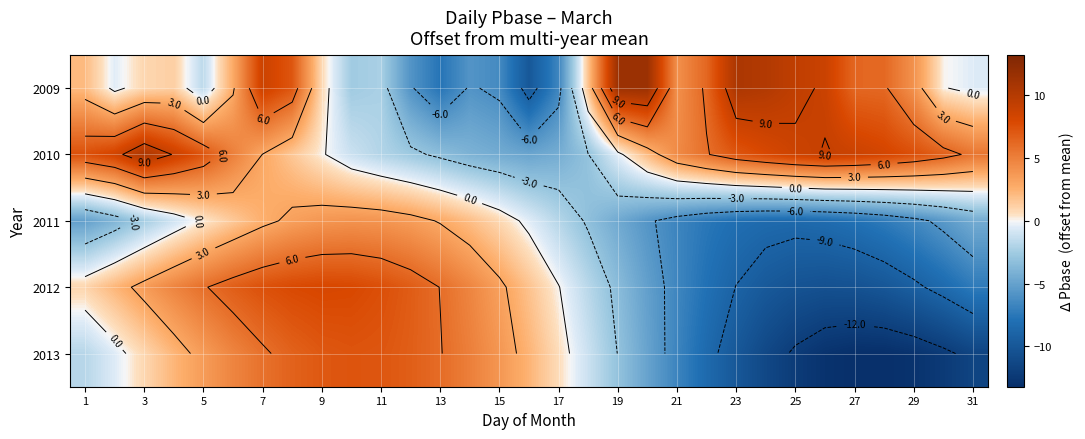

What is the sum of all 2010 values?

104.4